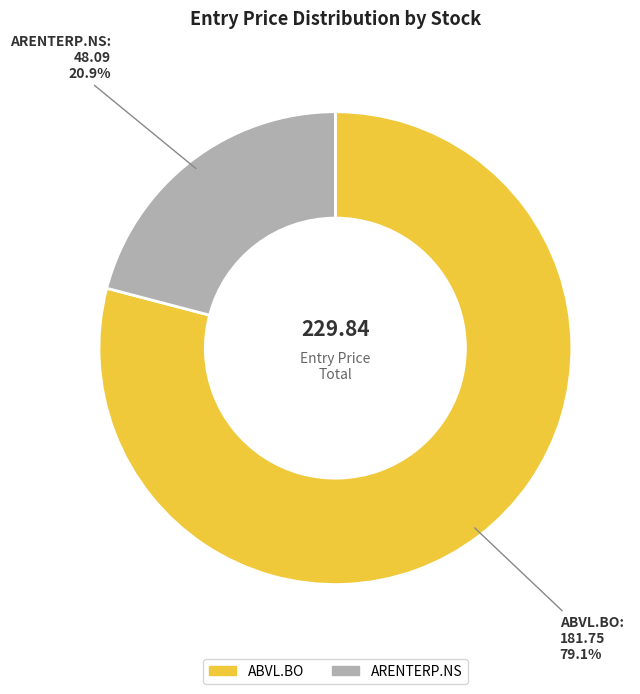

Which slice represents more than half of the pie?

ABVL.BO